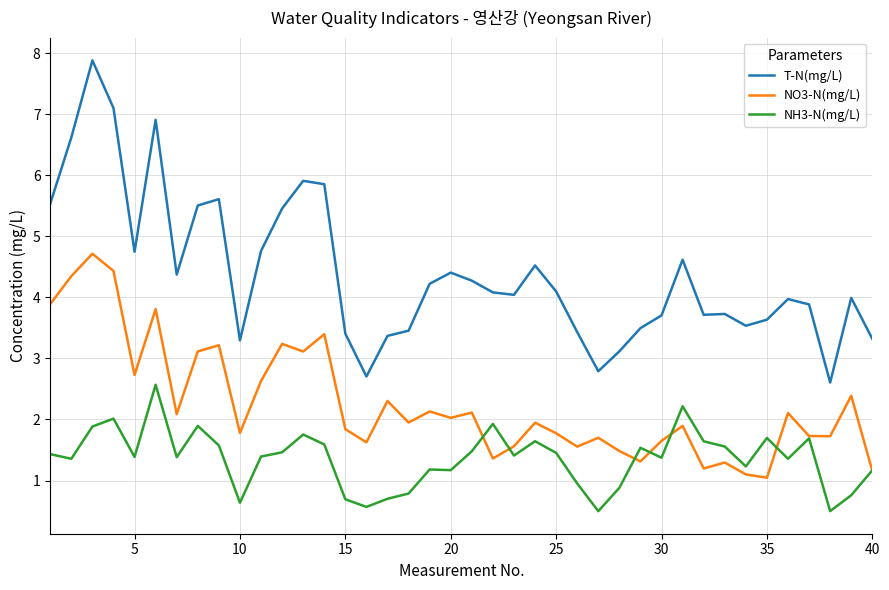

What is the greatest value displayed?

7.9